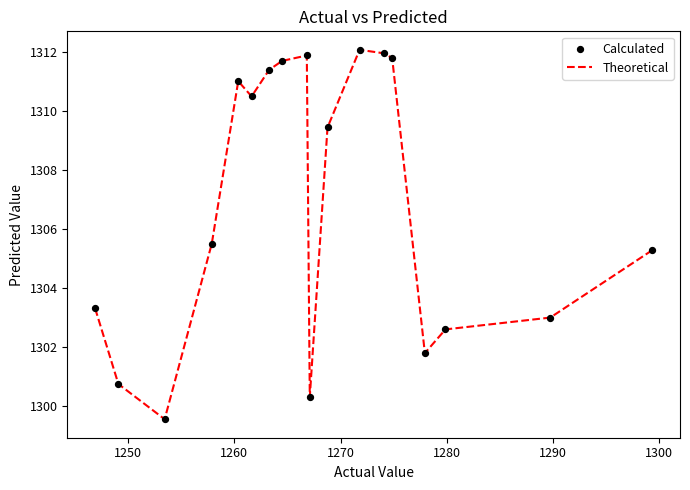

What is the smallest value displayed?

1299.6